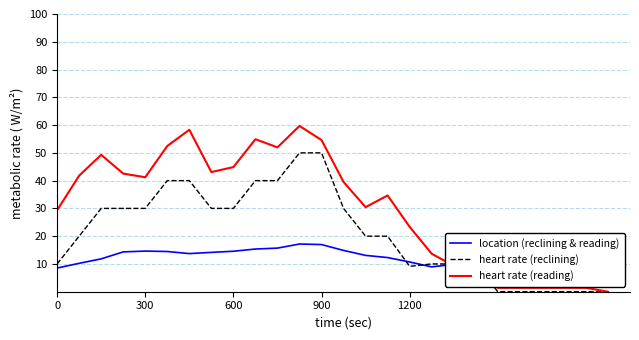

How many data points in heart rate (reading) are above 39?

13